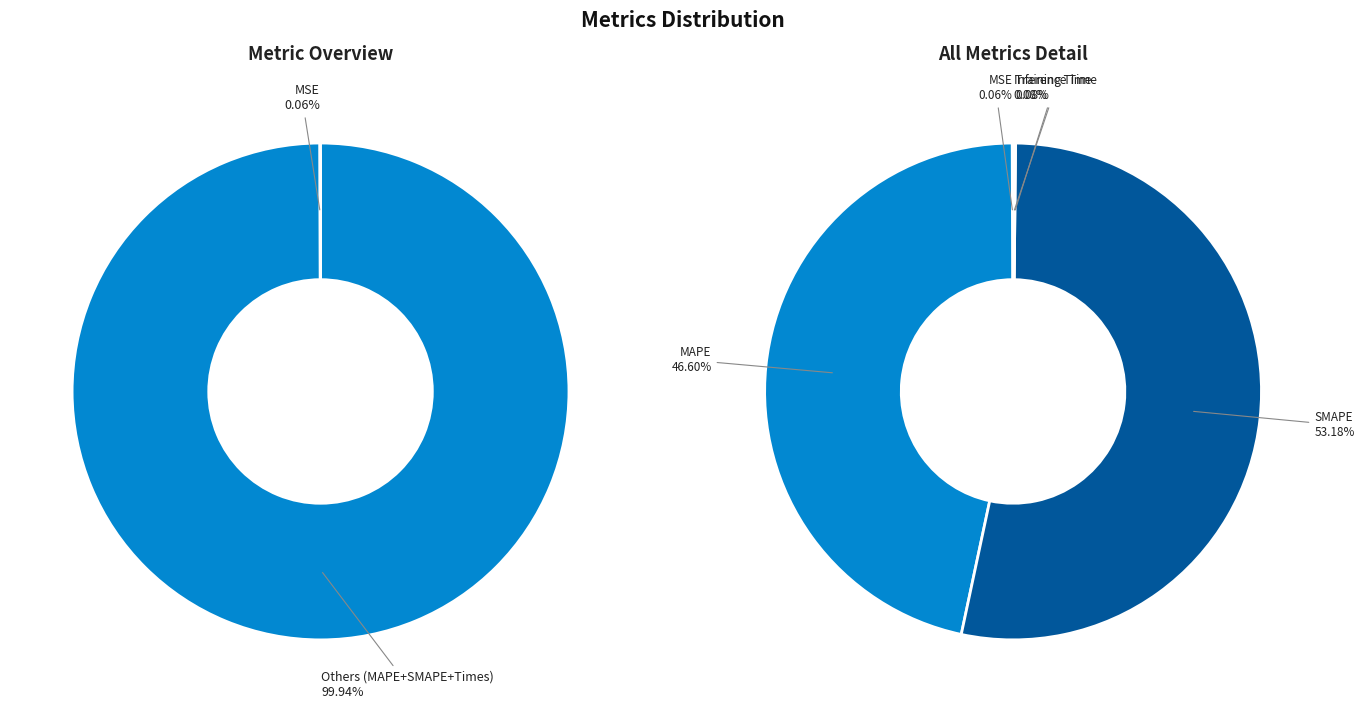

How many segments does this pie chart have?

5